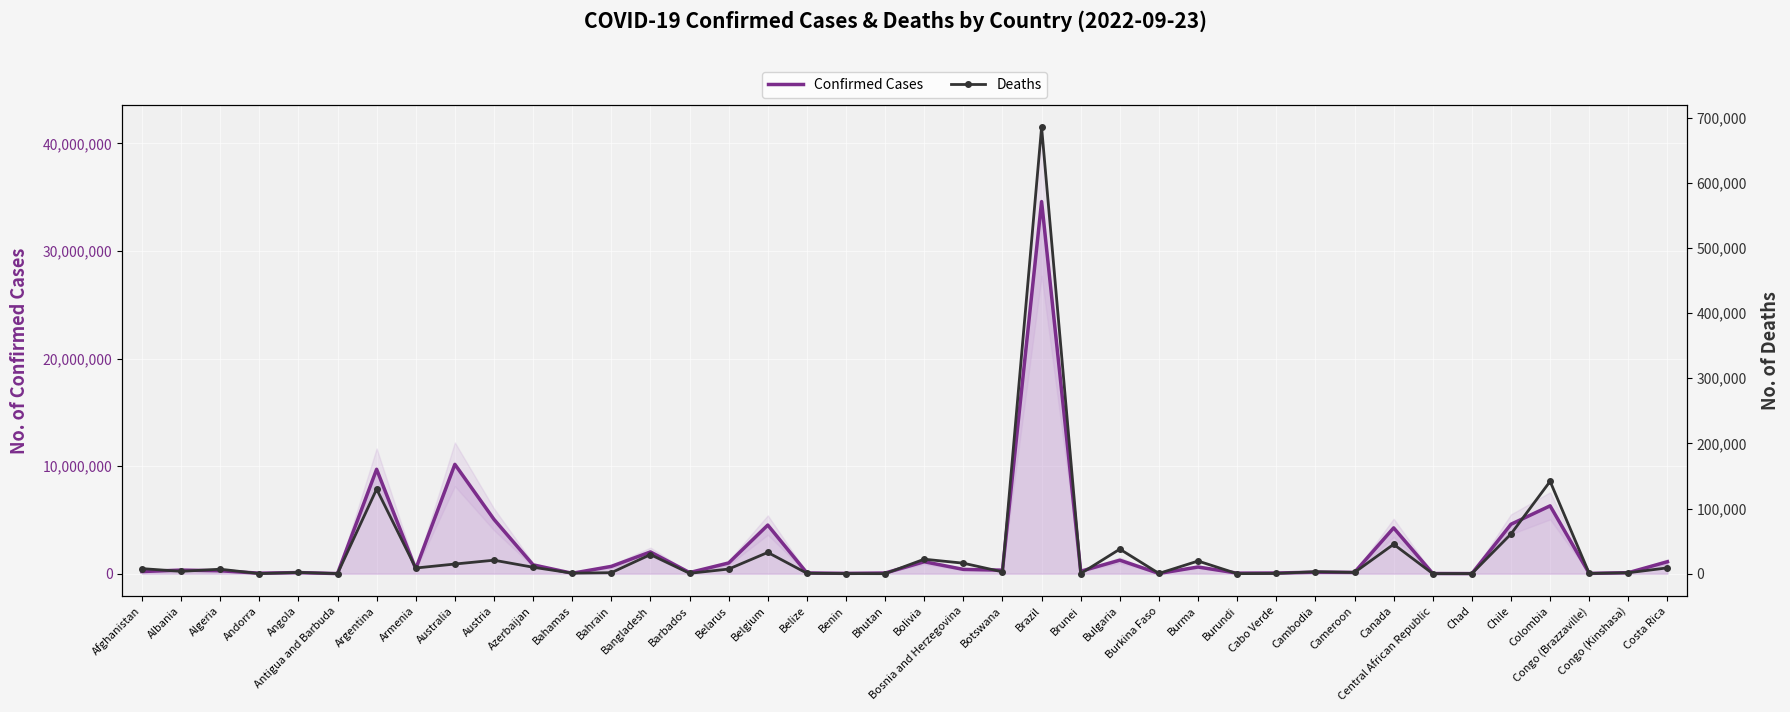

What is the difference between the second highest and second lowest values in the Confirmed Cases series?

10155293